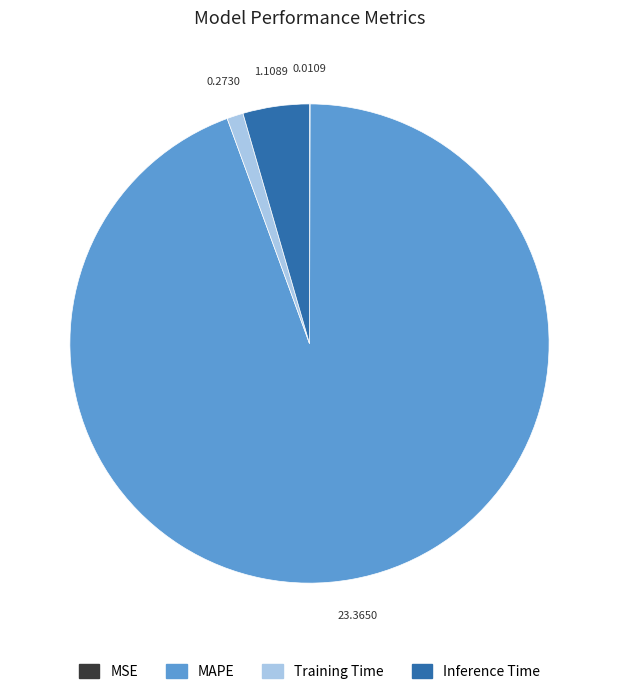

Is Inference Time the majority of the pie?

No